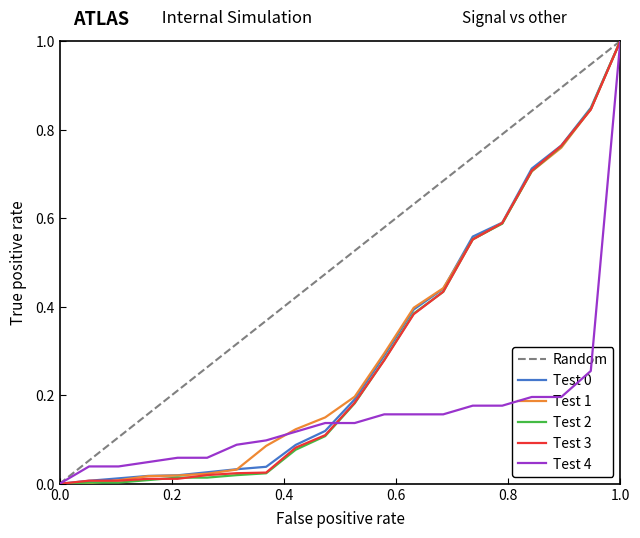

What is the maximum value for Test 0?

1.0